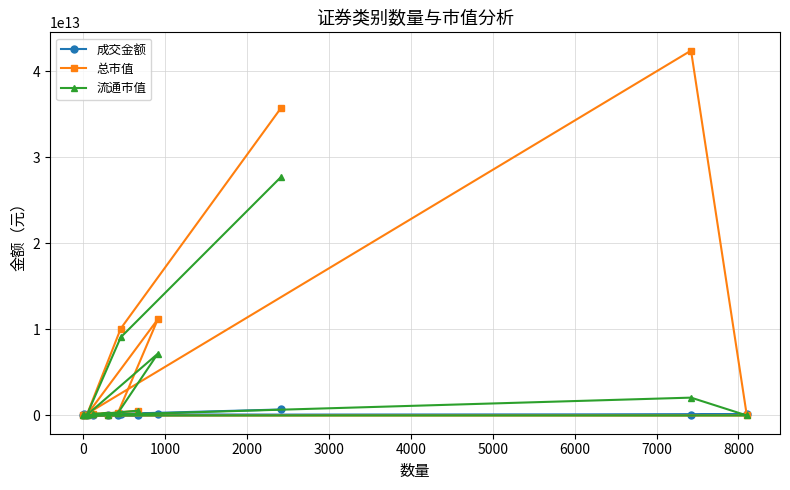

What is the difference between the maximum and minimum values in the 成交金额 series?

695069755523.5